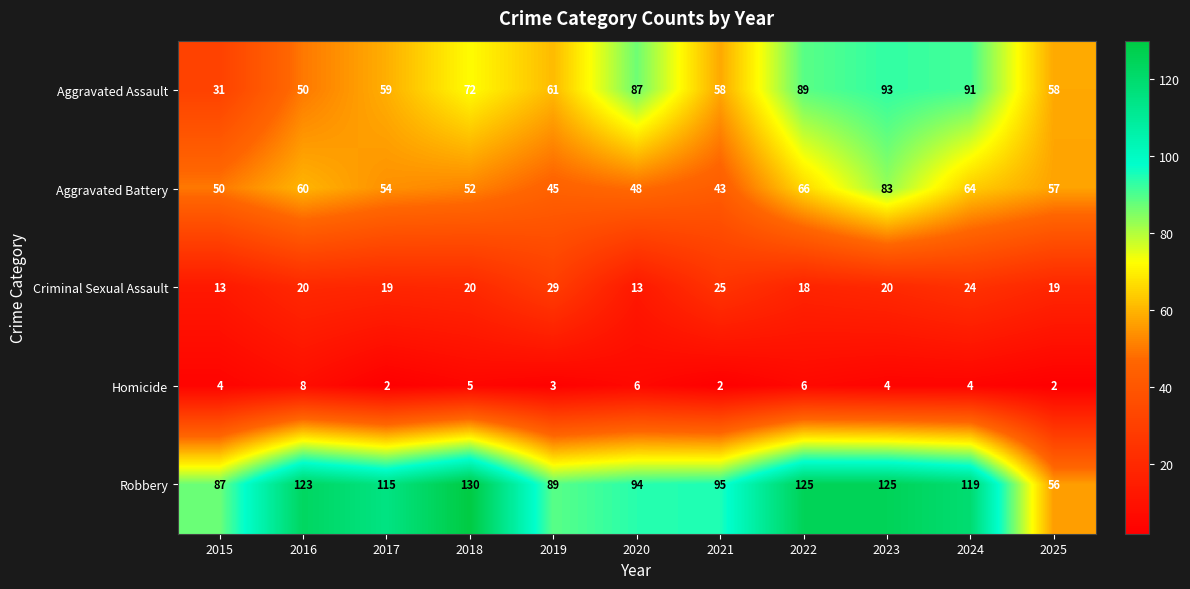

Which series has the largest total across all categories?

Robbery